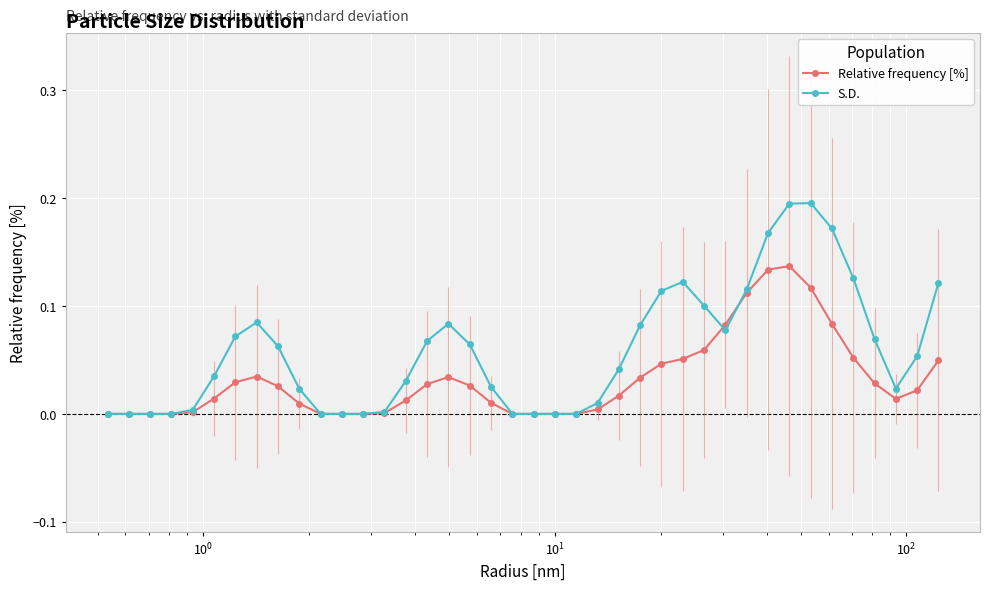

List the series in order of their peak value, highest first.

S.D., Relative frequency [%]